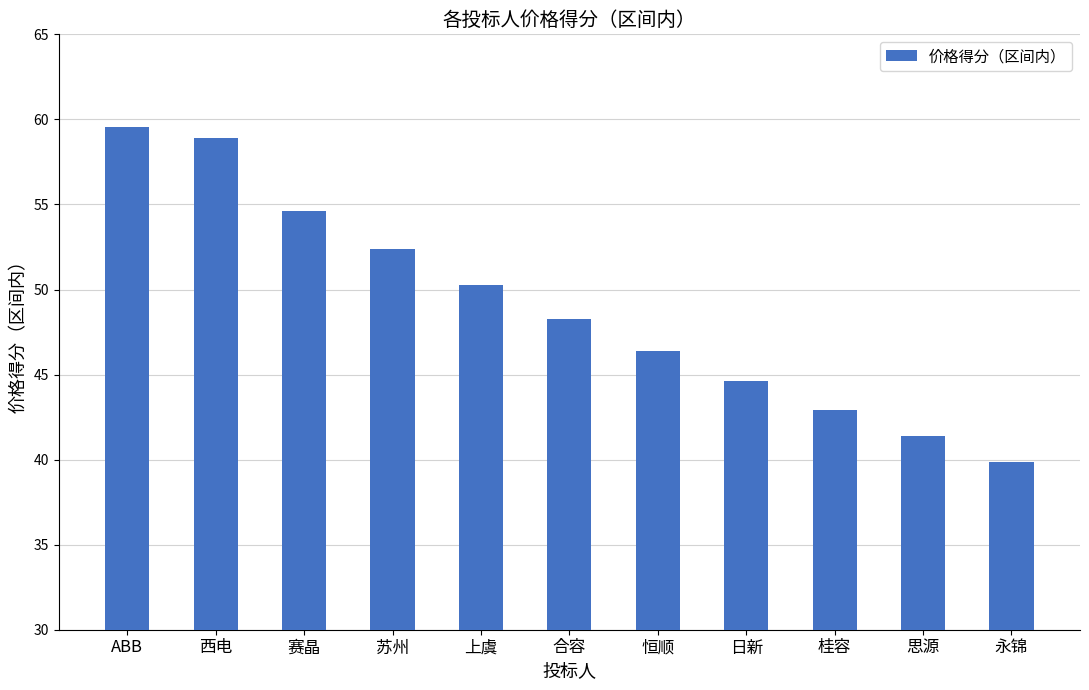

Approximately how many times larger is the value at 苏州 compared to 西电?

0.9